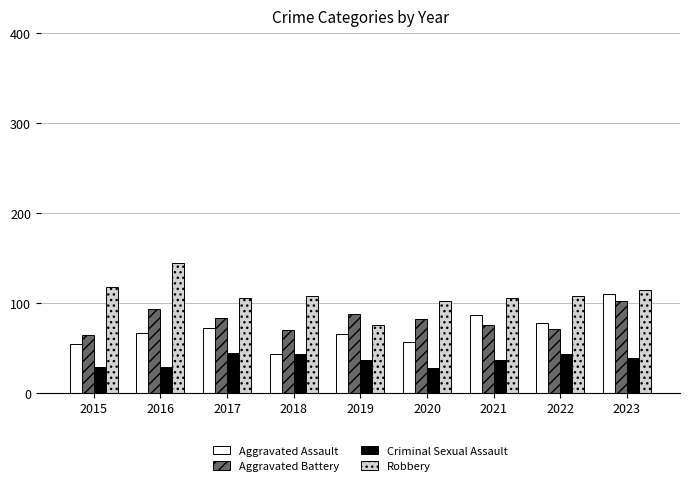

What is the highest value of the Aggravated Assault series?

110